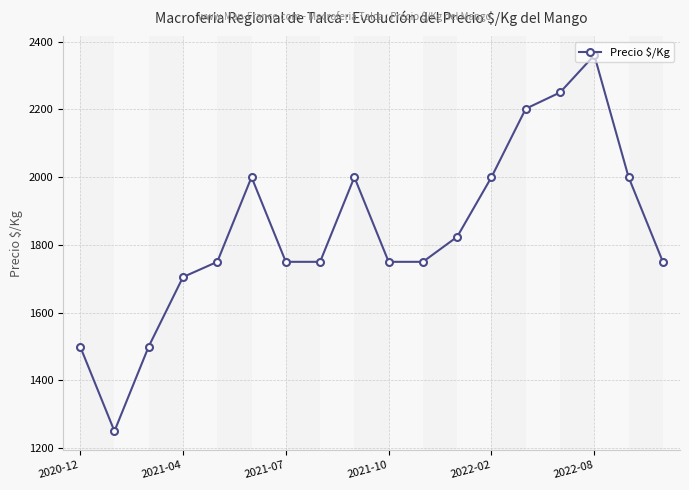

How many points are higher than both their immediate neighbors (excluding endpoints)?

3